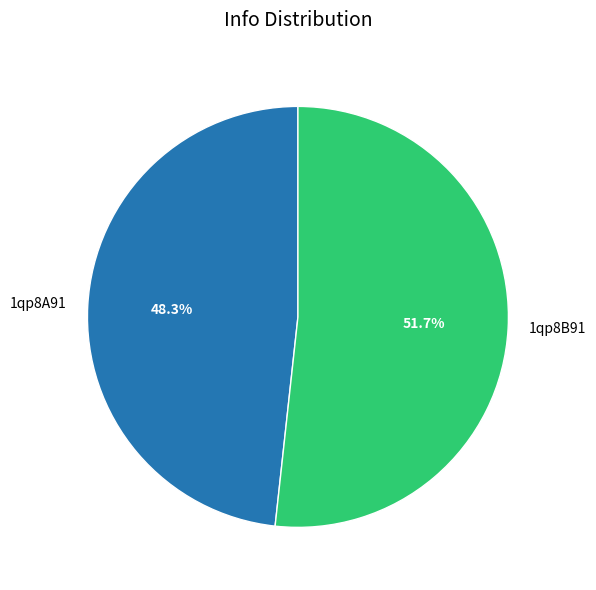

What is the smallest slice in the pie chart?

1qp8A91